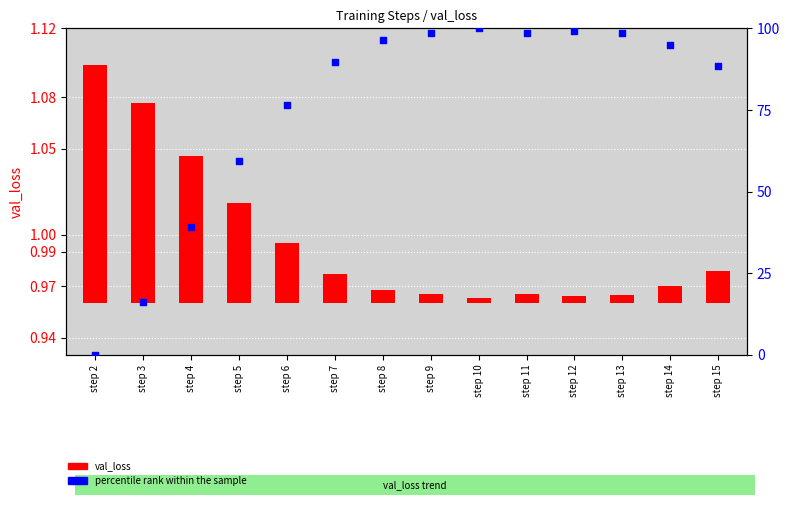

At how many categories does at least one series exceed 23?

12